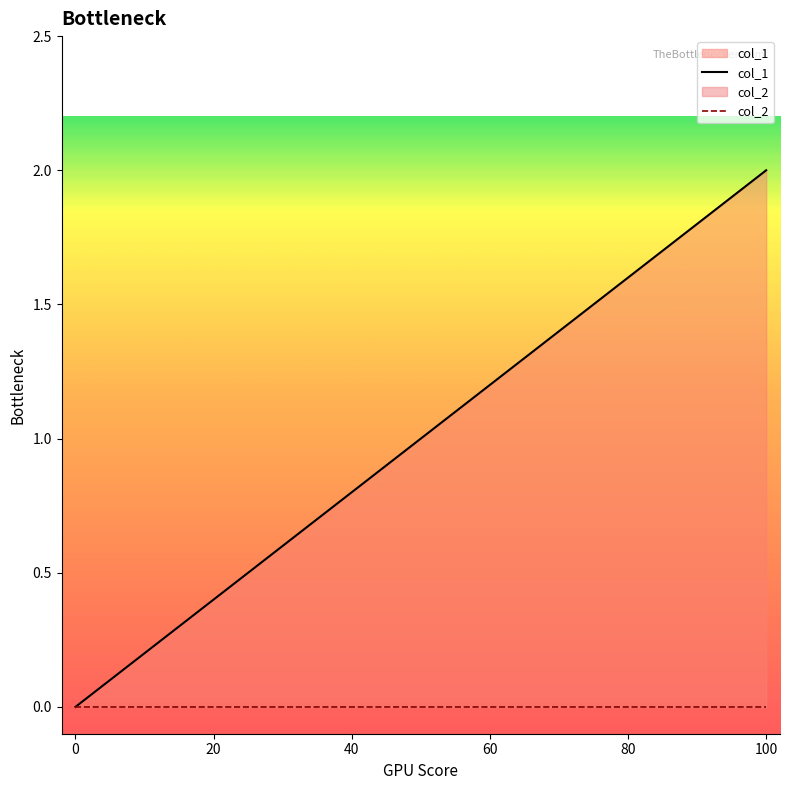

At which category is the sum across all series the highest?

100